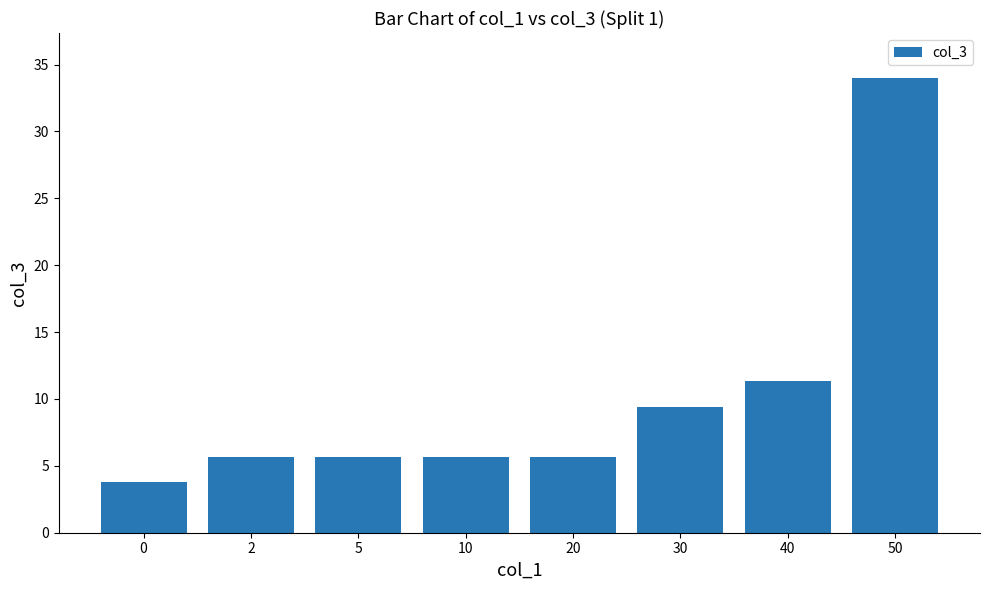

What is the greatest value displayed?

34.0